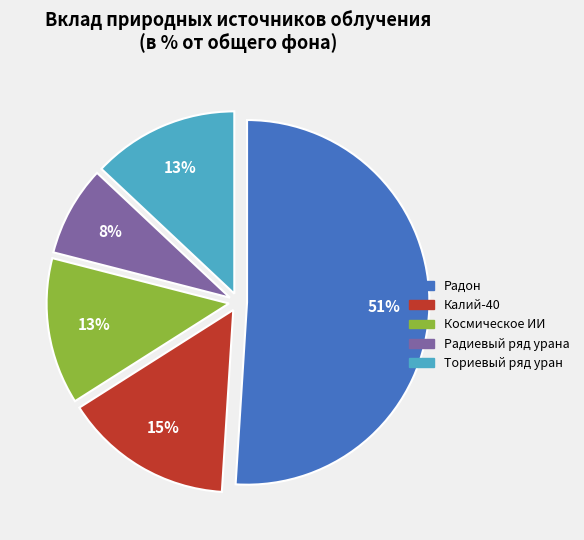

To the nearest percent, what is the average slice percentage?

20%